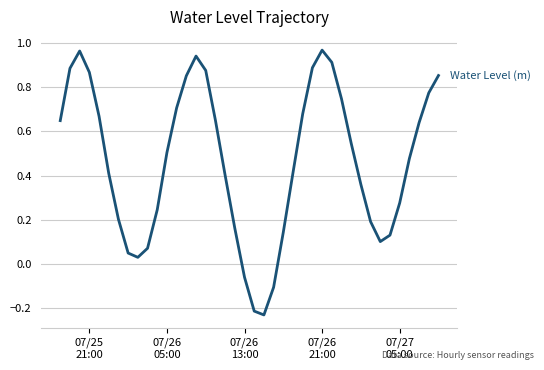

How many lines are shown in the chart?

1